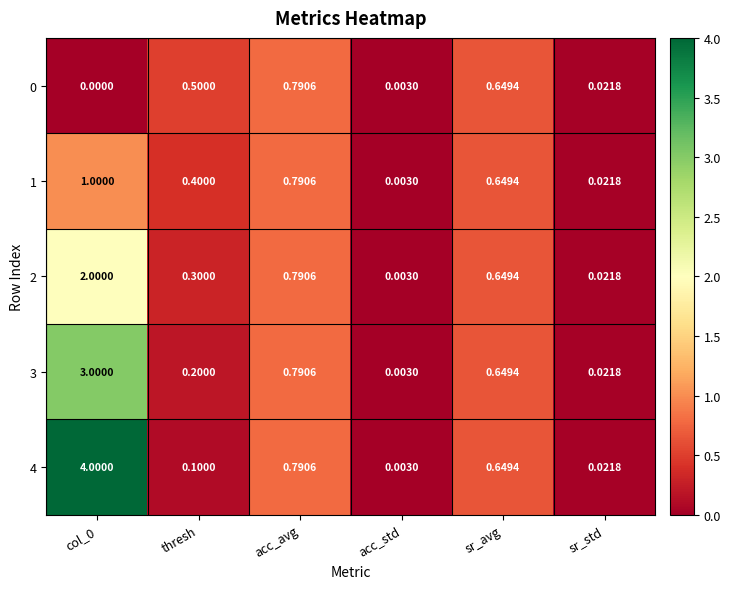

Where is 3 nearest to the value 1?

acc_avg